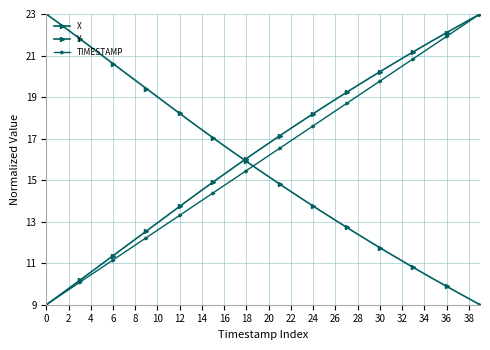

Reading right to left, what are all the values shown in this chart?

X: 9.0	9.3	9.6	9.9	10.2	10.5	10.8	11.1	11.4	11.7	12.1	12.4	12.7	13.1	13.4	13.7	14.1	14.4	14.8	15.2	15.5	15.9	16.3	16.7	17.0	17.4	17.8	18.2	18.6	19.0	19.4	19.8	20.2	20.6	21.0	21.4	21.8	22.2	22.6	23.0
Y: 23.0	22.7	22.4	22.1	21.8	21.5	21.2	20.9	20.5	20.2	19.9	19.6	19.2	18.9	18.5	18.2	17.8	17.5	17.1	16.8	16.4	16.0	15.7	15.3	14.9	14.5	14.1	13.7	13.3	12.9	12.5	12.2	11.8	11.4	11.0	10.6	10.2	9.8	9.4	9.0
TIMESTAMP: 23.0	22.6	22.3	21.9	21.6	21.2	20.8	20.5	20.1	19.8	19.4	19.1	18.7	18.3	18.0	17.6	17.3	16.9	16.5	16.2	15.8	15.5	15.1	14.7	14.4	14.0	13.7	13.3	12.9	12.6	12.2	11.9	11.5	11.2	10.8	10.4	10.1	9.7	9.4	9.0